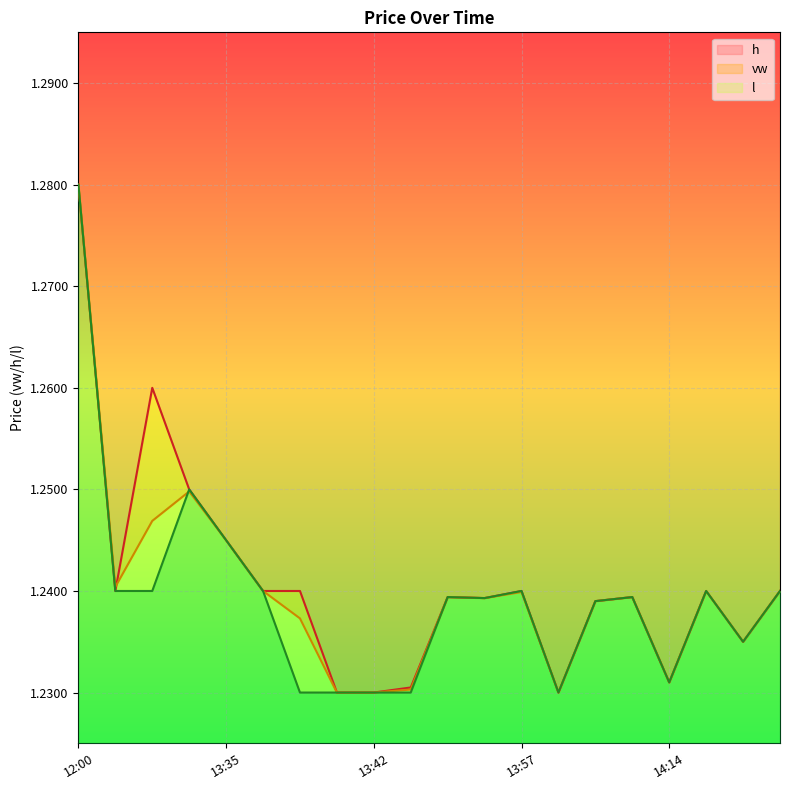

What is the average value of the l series?

1.2